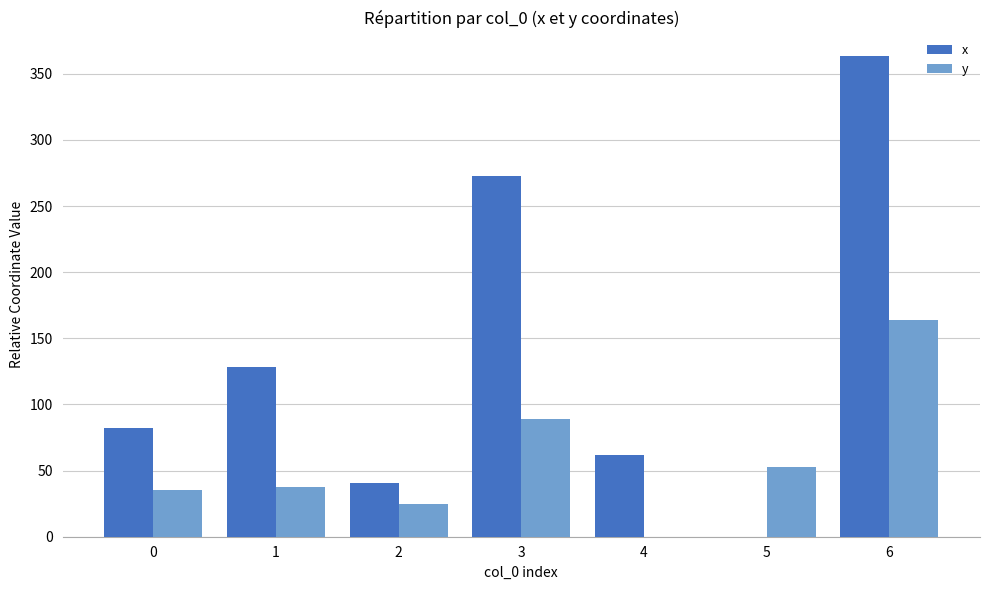

Is the value of y at 5 greater than the value of x at 4?

No